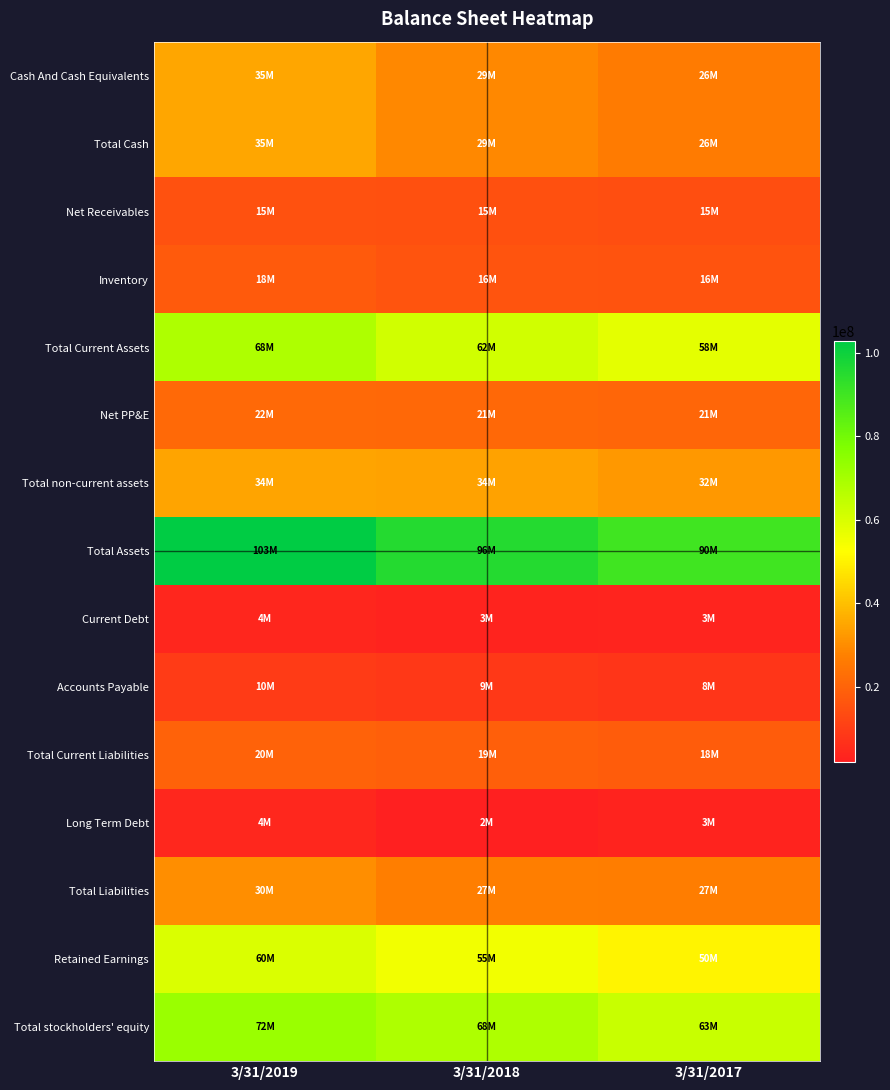

What is the total value across all series at 3/31/2019?

529983000